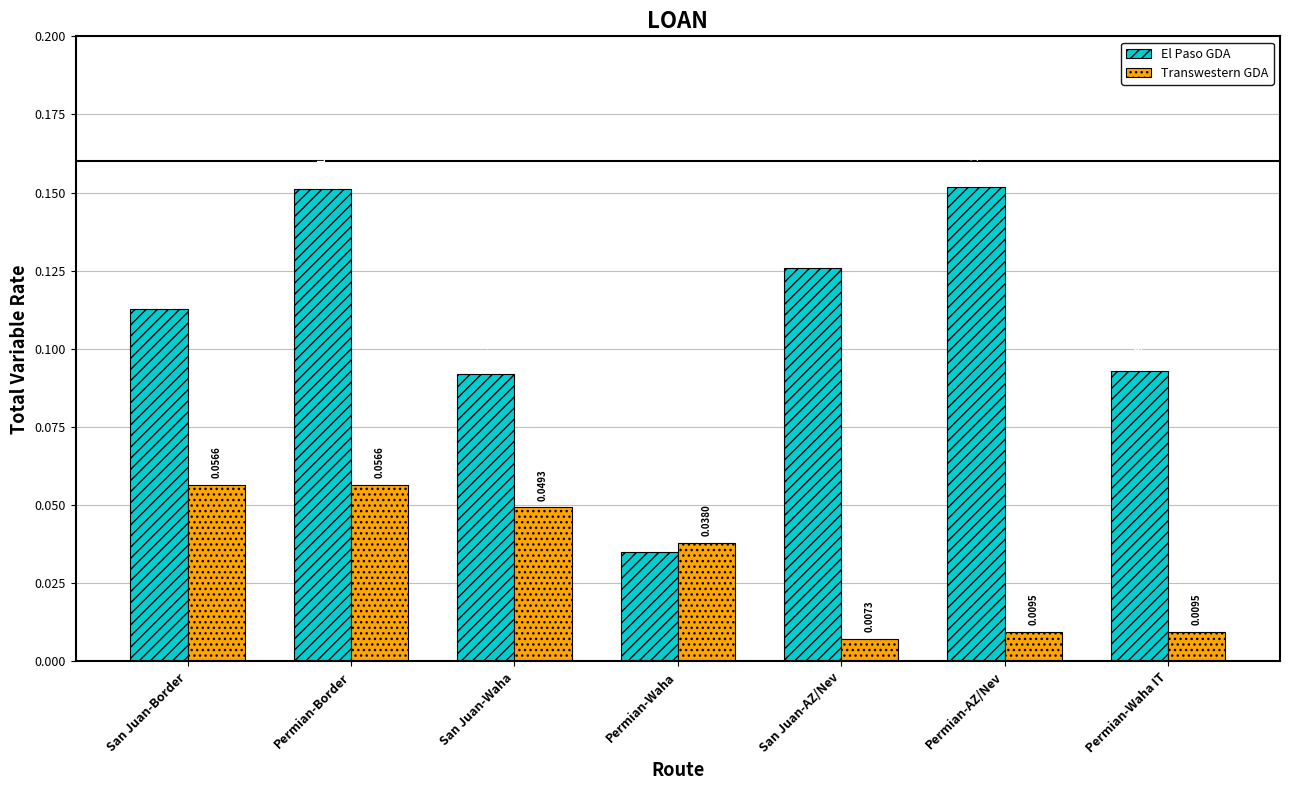

What is the label of the 1st bar from the right?

Permian-Waha IT